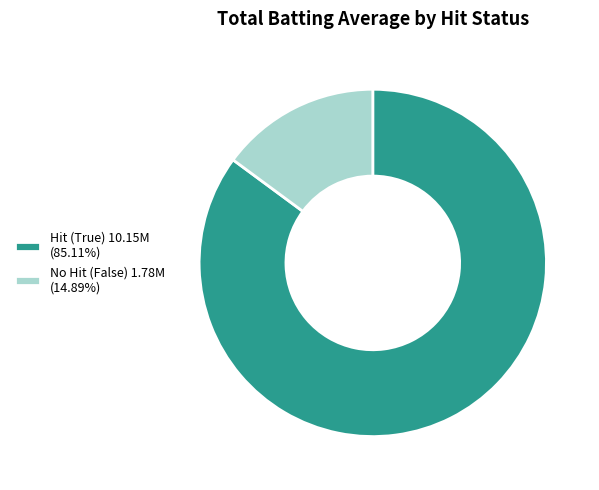

Does No Hit (False) 1.78M (14.89%) account for over 50% of the chart?

No